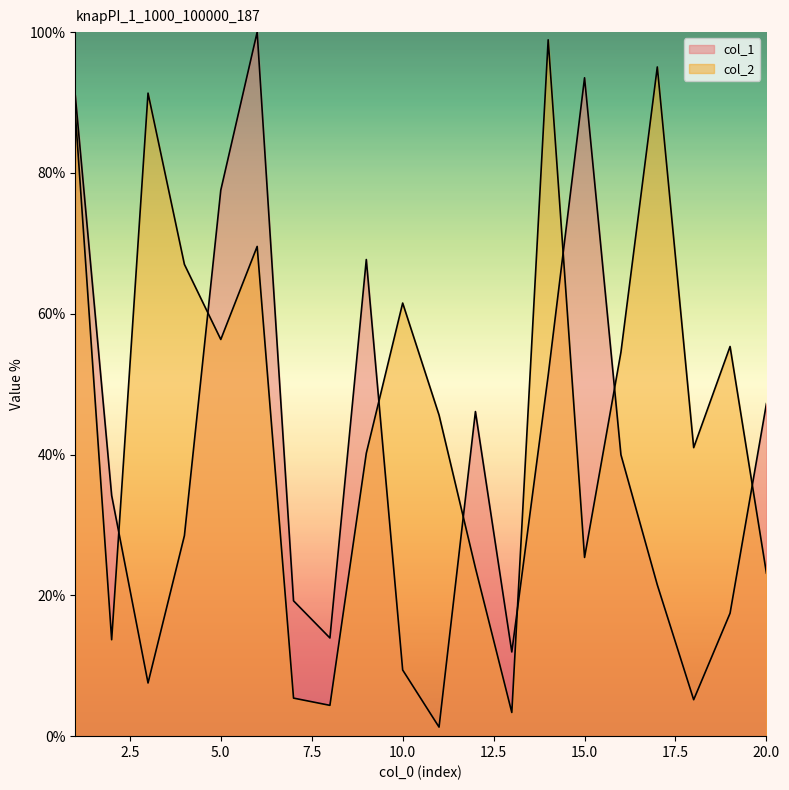

What is the smallest value displayed?

1.3